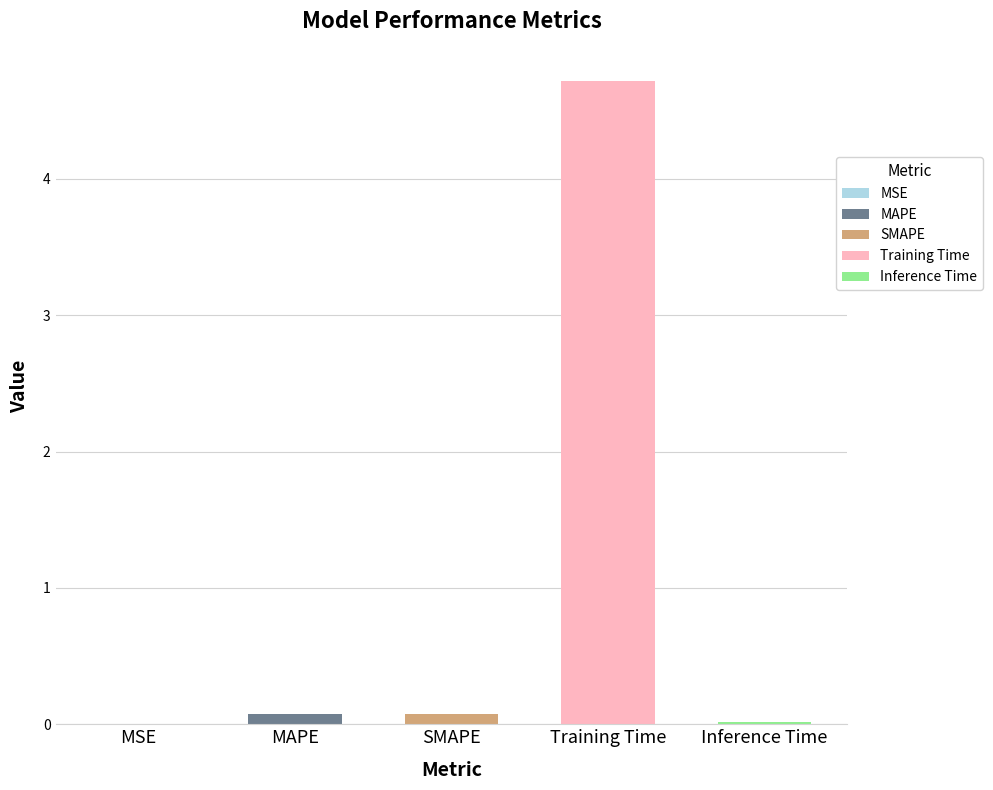

Reading left to right, list all the values displayed in this chart.

MSE=0.0	MAPE=0.1	SMAPE=0.1	Training Time=4.7	Inference Time=0.0